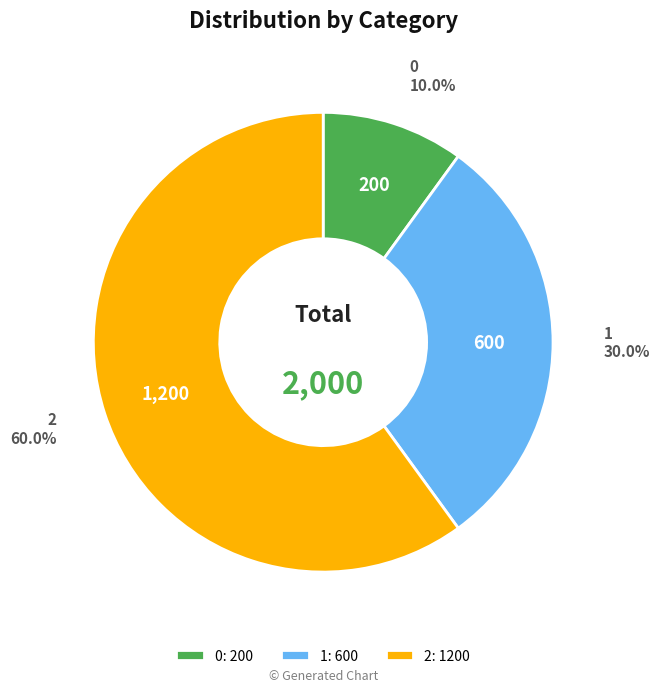

Rank the categories by value from highest to lowest.

2, 1, 0